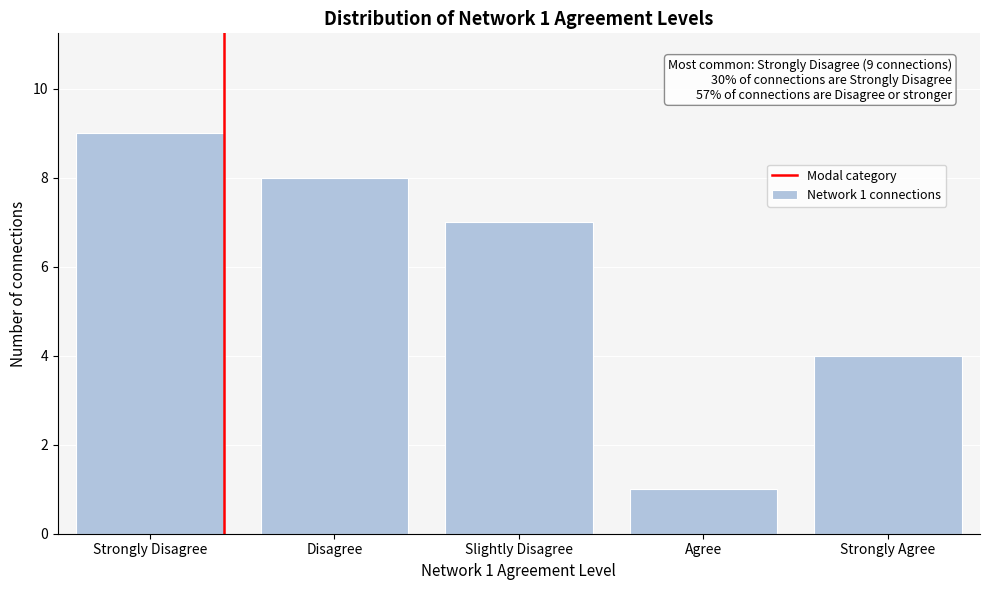

Reading left to right, what are all the values shown in this chart?

Strongly Disagree=9	Disagree=8	Slightly Disagree=7	Agree=1	Strongly Agree=4